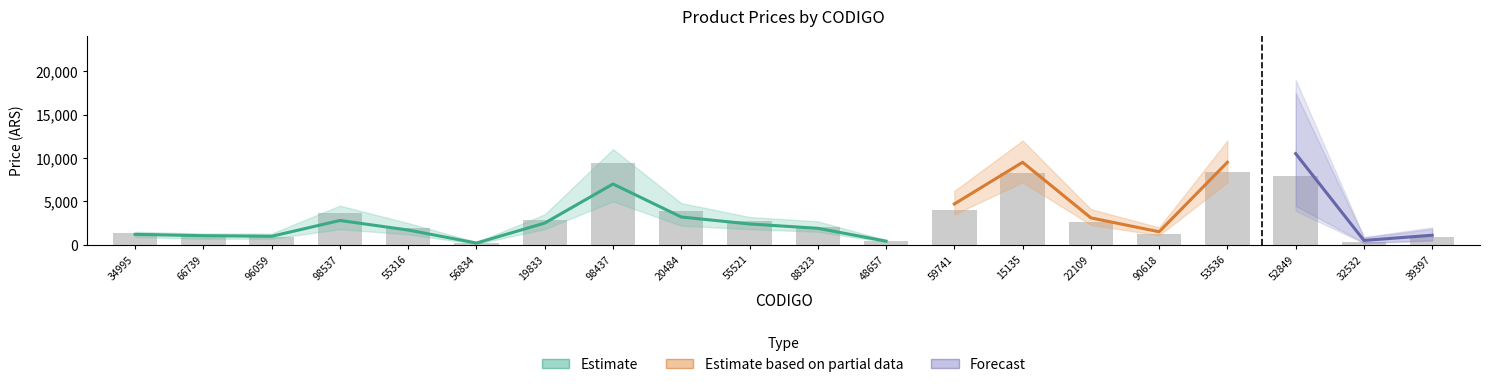

What is the value of the Estimate based on partial data bar at the 11th from the left?

2099